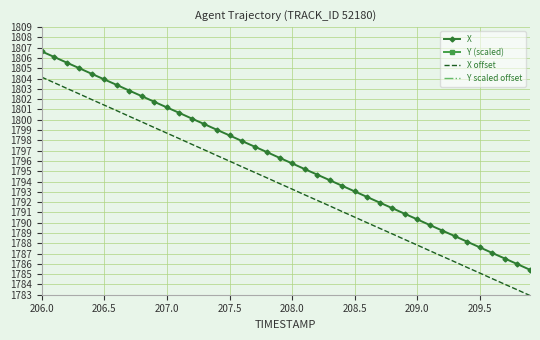

The X offset series shows 438.0 at 208.0. True or false?

False